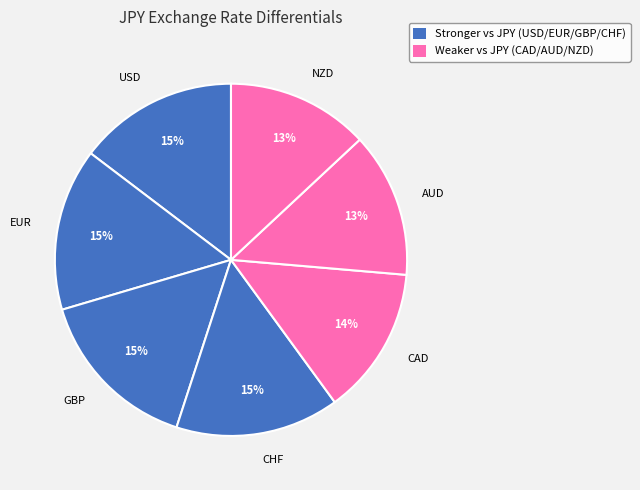

To the nearest percent, what portion does CAD represent?

14%